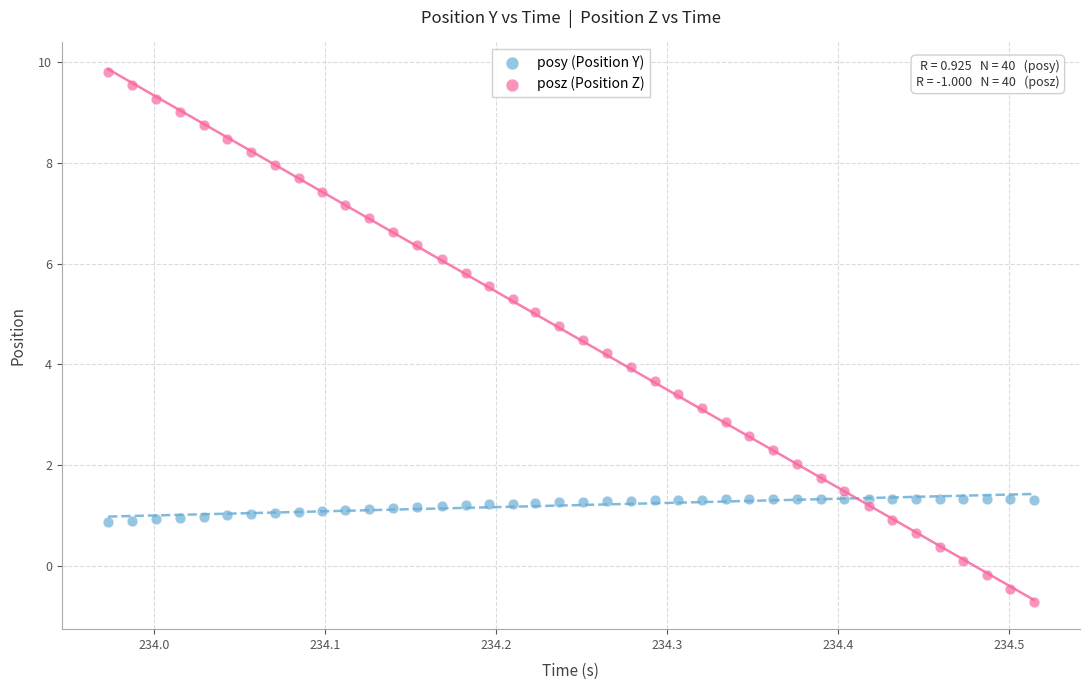

Which series reaches the minimum Y coordinate?

posz (Position Z)